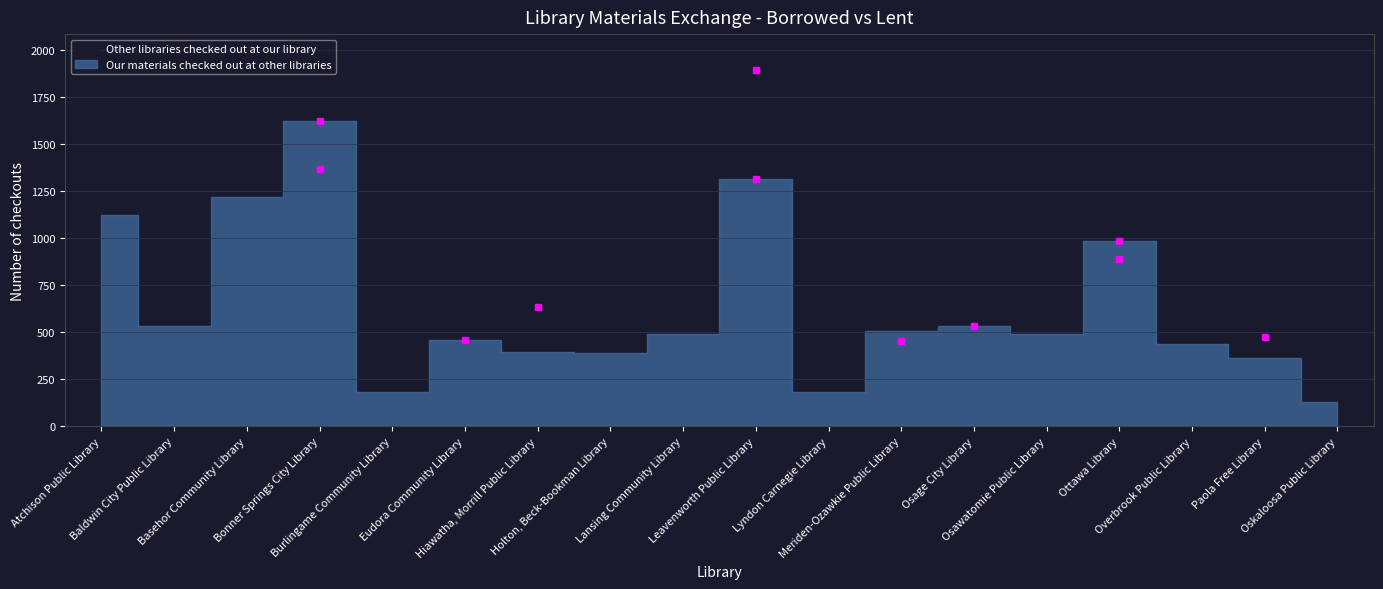

What is the label of the 3rd point from the right?

Overbrook Public Library